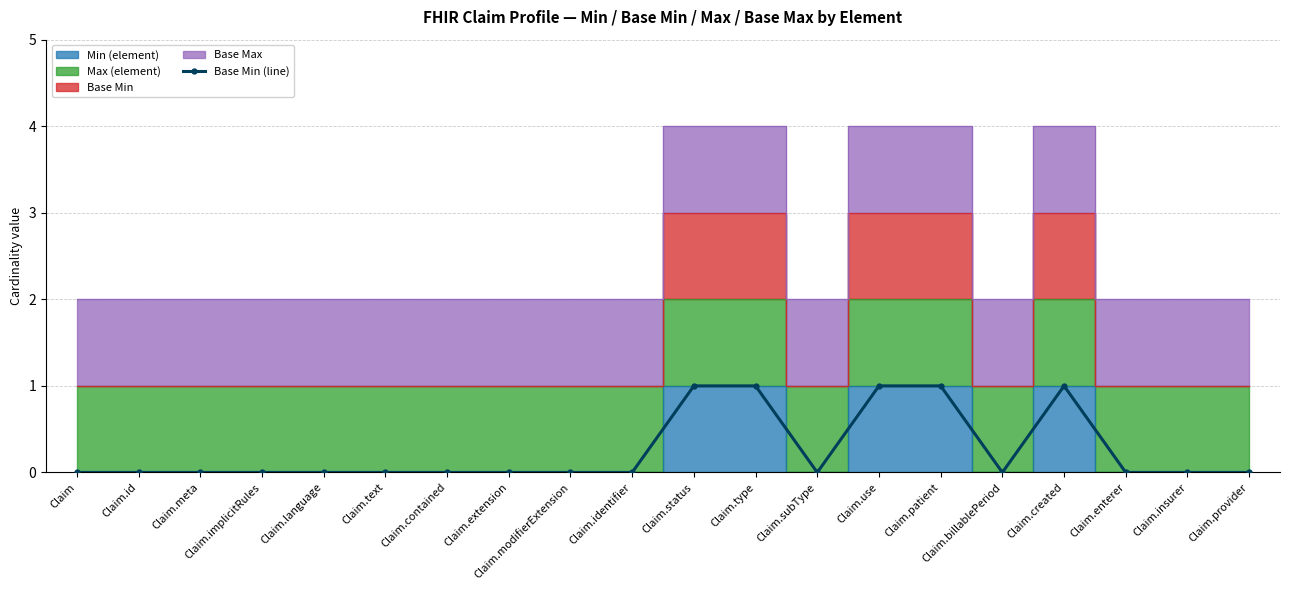

Which has a higher value, Claim.id or Claim?

Claim.id